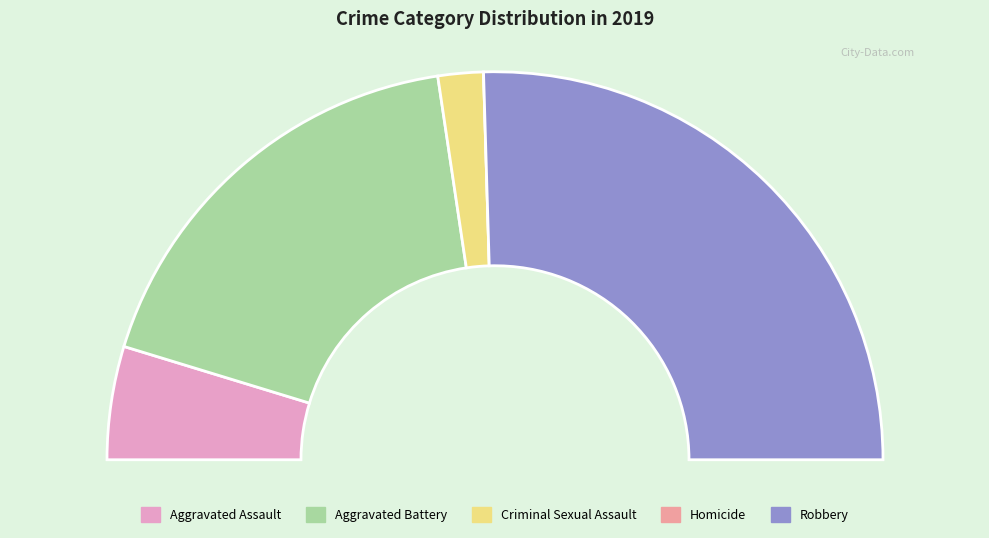

Which slice is the largest?

Robbery